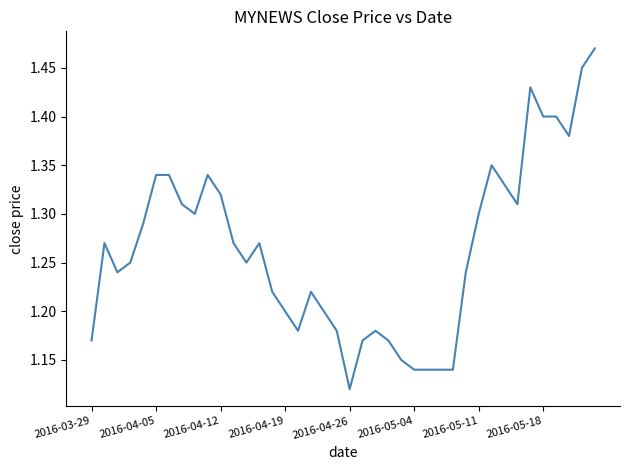

Does the chart have visible grid lines?

No